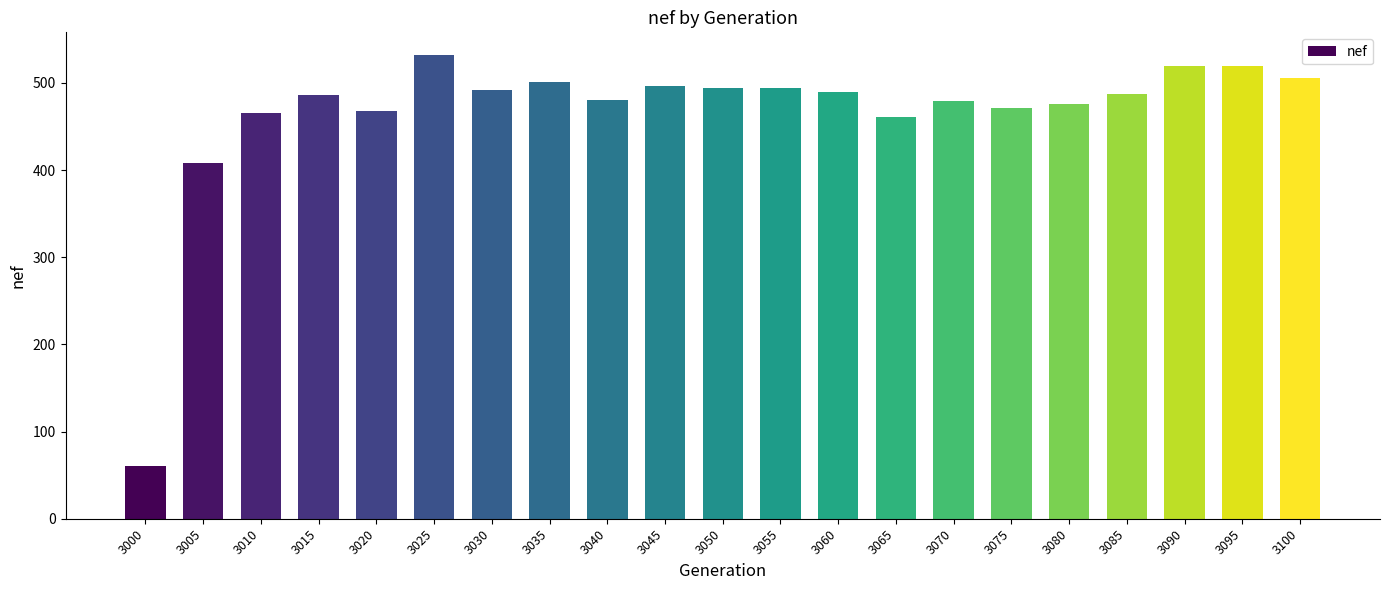

What is the ratio of the value at 3045 to the value at 3065?

1.1